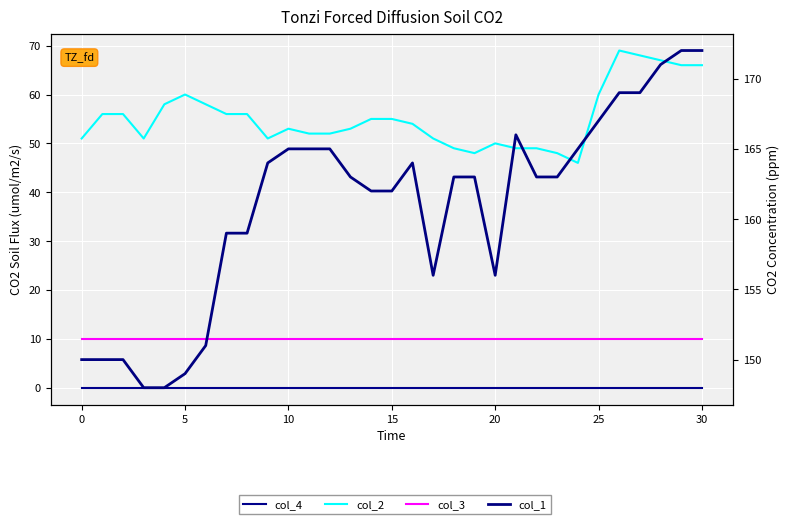

List the series in order of their peak value, lowest first.

col_4, col_3, col_2, col_1